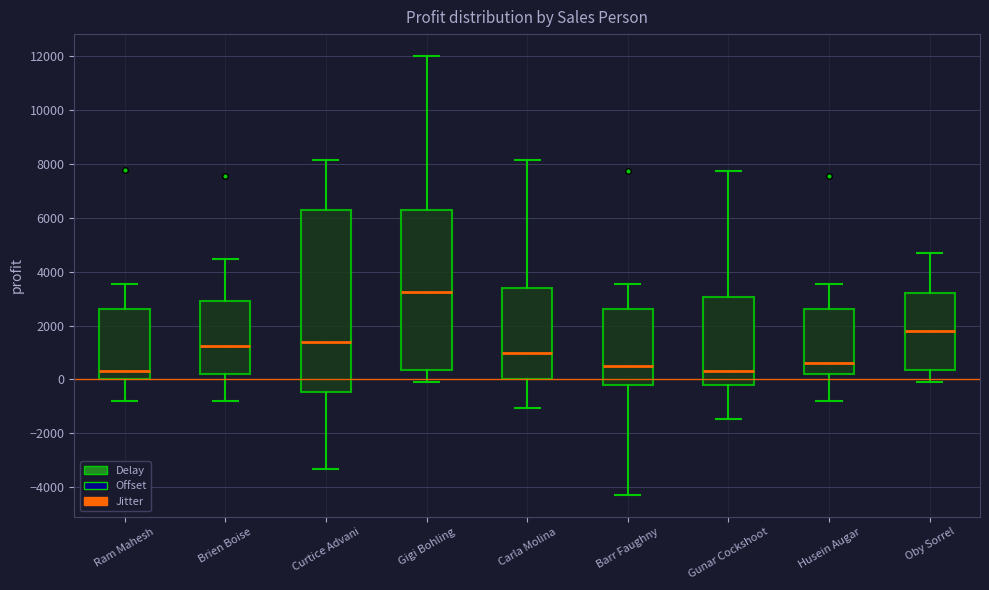

Where does the lower whisker of the box for Gigi Bohling end on the y-axis? The values are not printed on the chart, so give them approximately, as read against the axis.

0